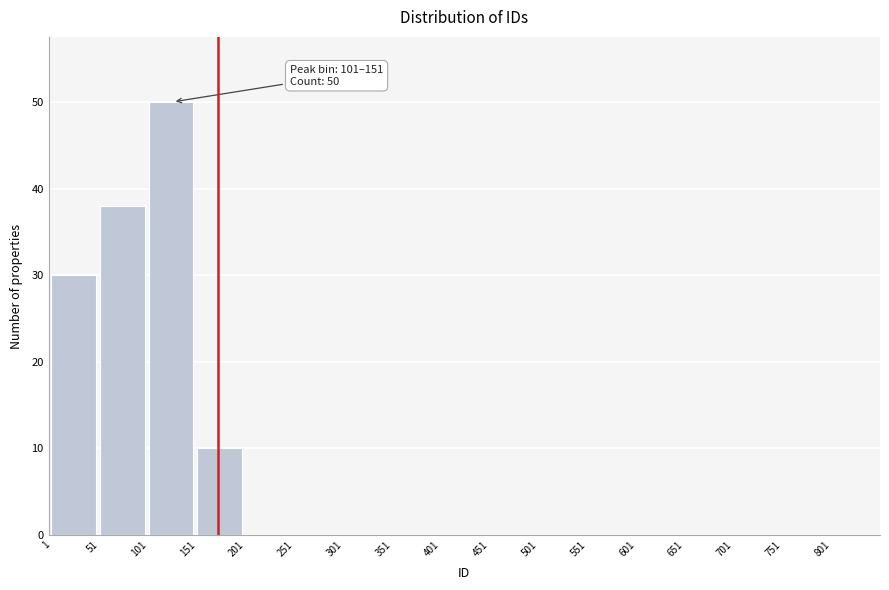

Which range on the x-axis has the tallest bar?

101 to 151